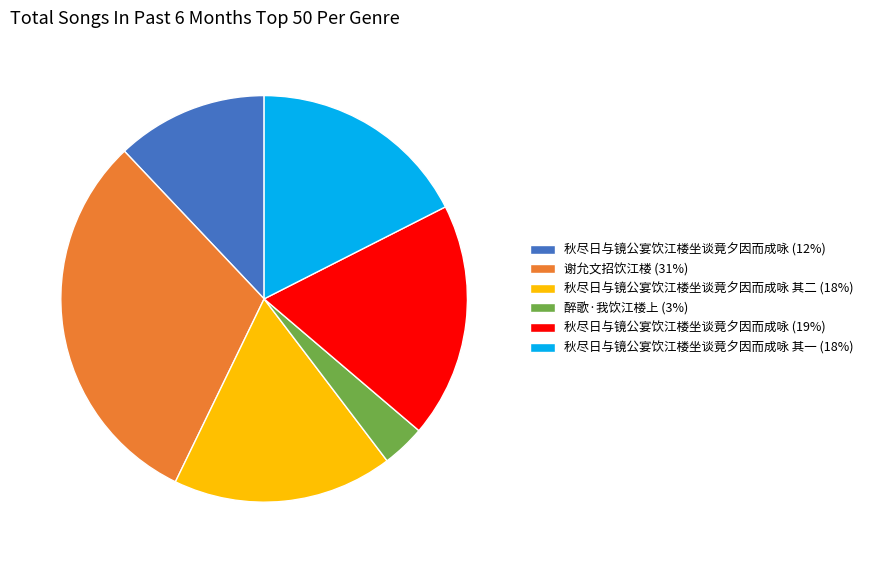

Is 秋尽日与镜公宴饮江楼坐谈竟夕因而成咏 (19%) the majority of the pie?

No